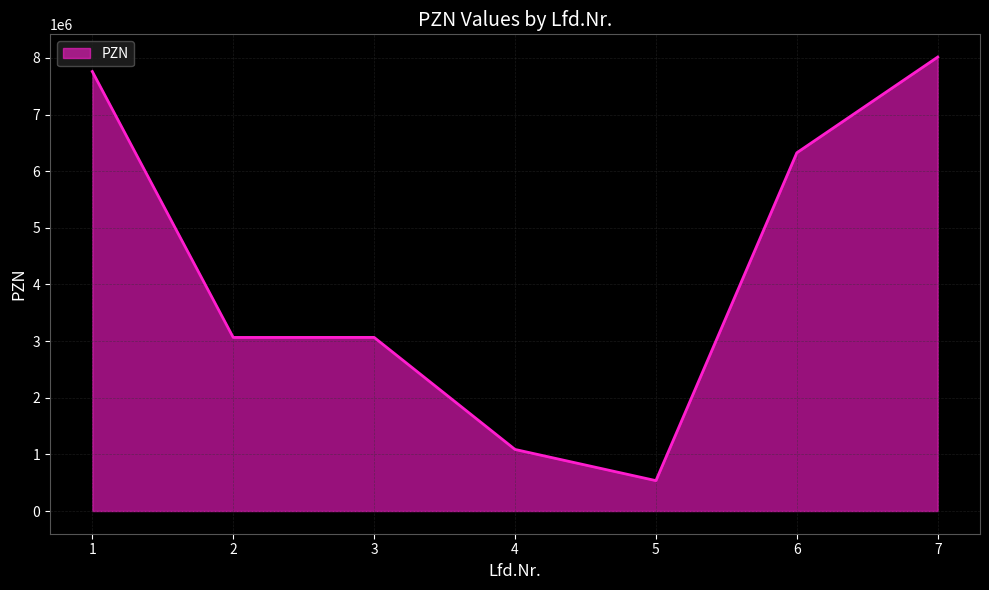

The value at 5 is 536433. True or false?

True